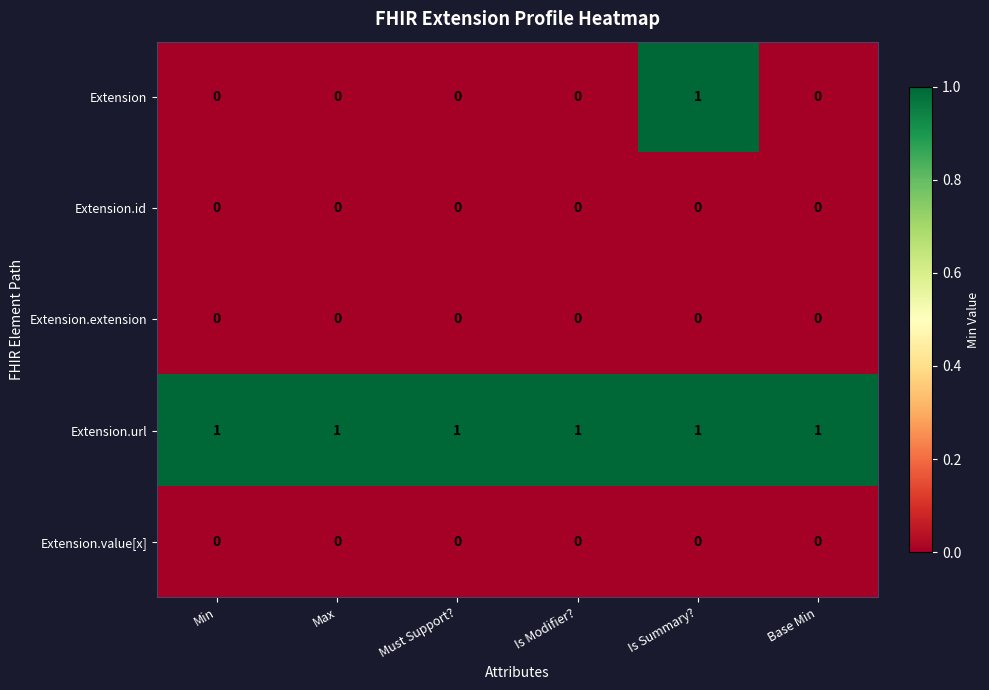

The Extension series shows 0 at Max. True or false?

True